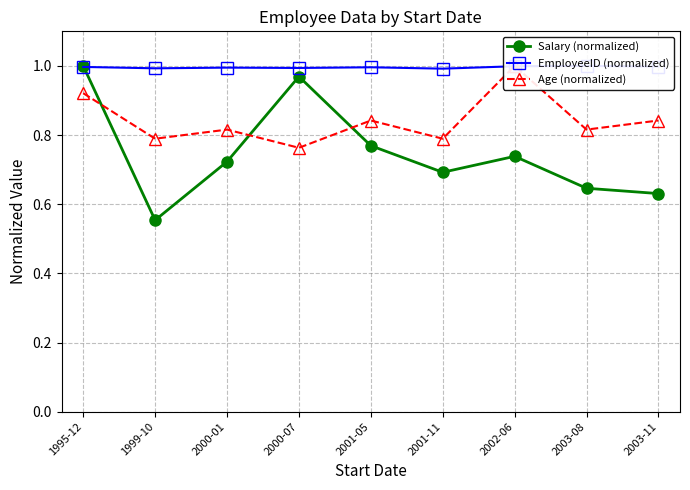

List the labels in order of Salary (normalized) value, largest first.

1995-12, 2000-07, 2001-05, 2002-06, 2000-01, 2001-11, 2003-08, 2003-11, 1999-10